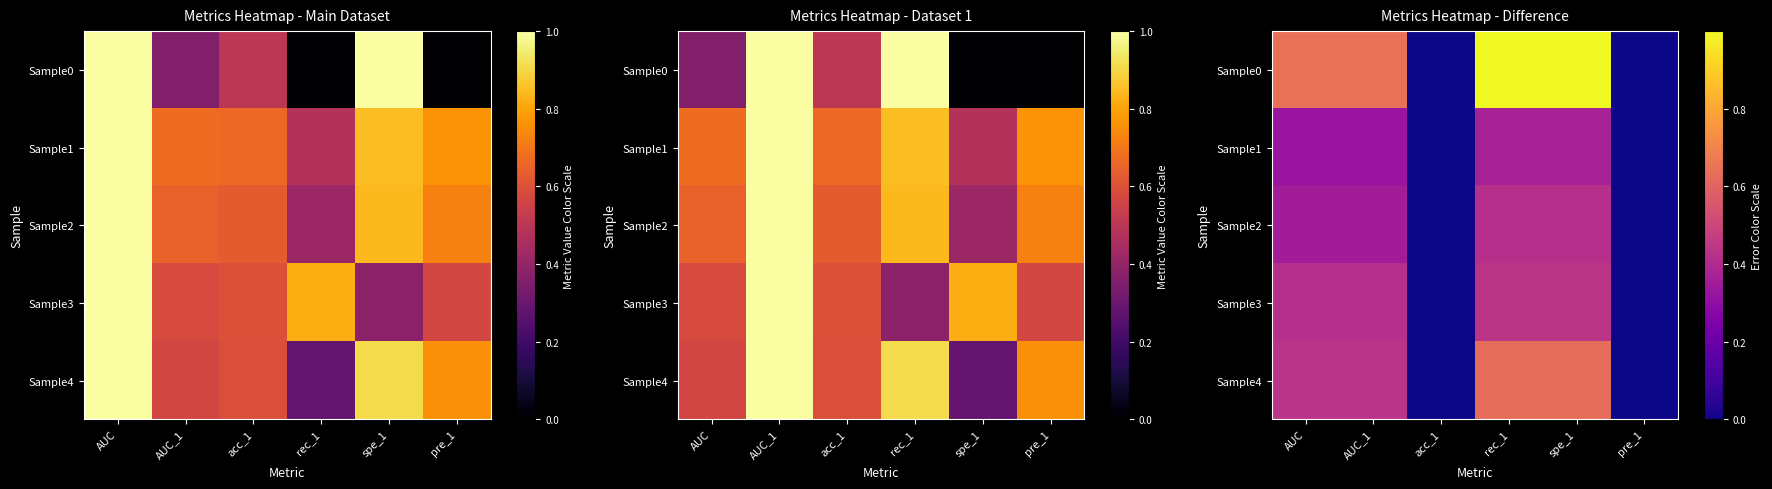

Count the number of data series in this chart.

5